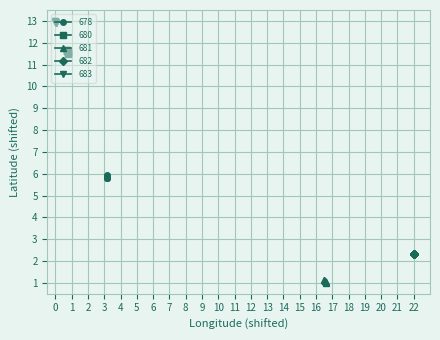

What is the value of the 000013612345683_lon point at the 5th from the left?

12.9